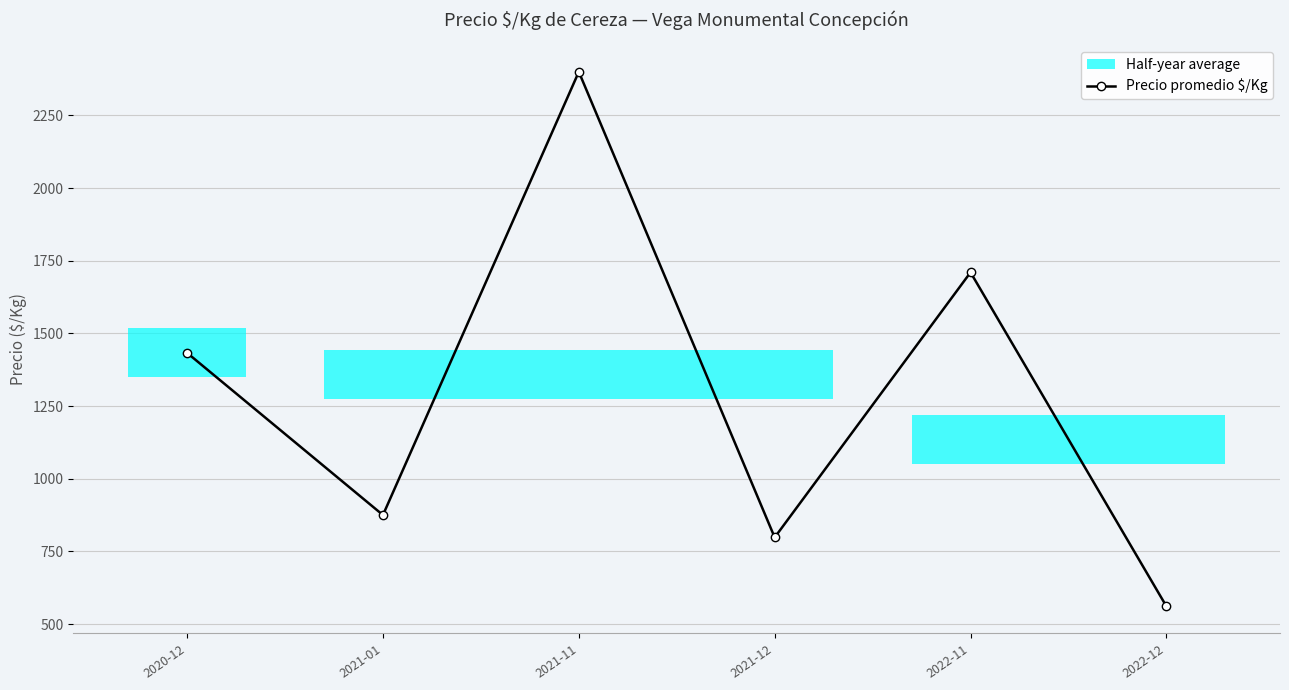

Reading left to right, transcribe all the data shown in this chart.

1433	875	2400	798	1710	561